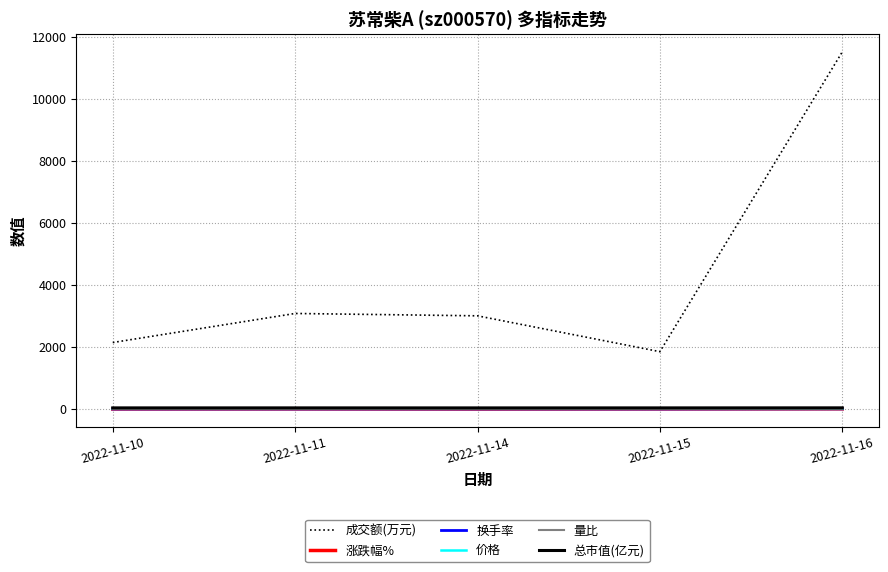

True or false: 价格 and 成交额(万元) intersect in this chart.

False